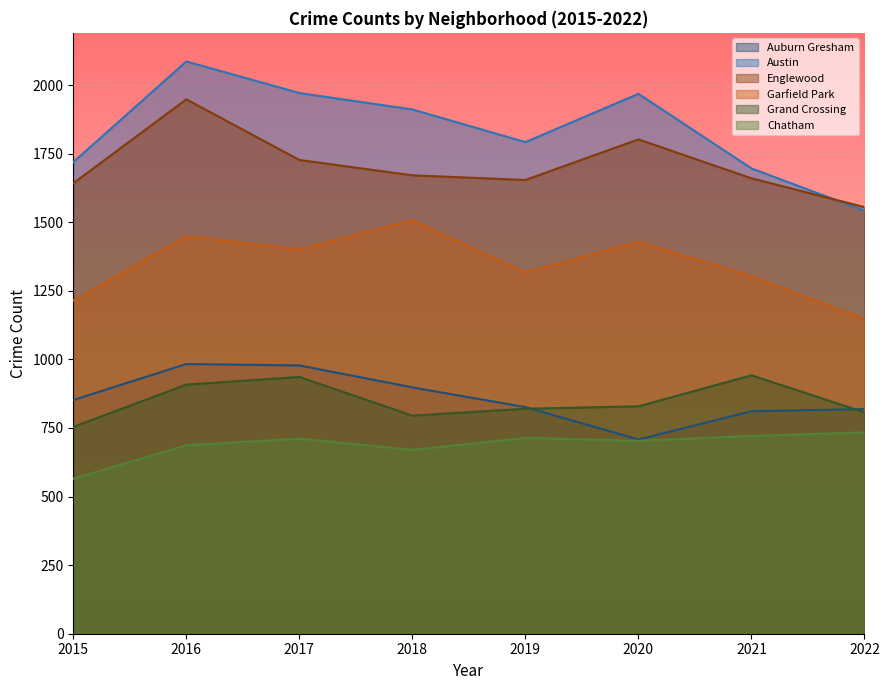

True or false: Chatham and Englewood cross at least once.

False